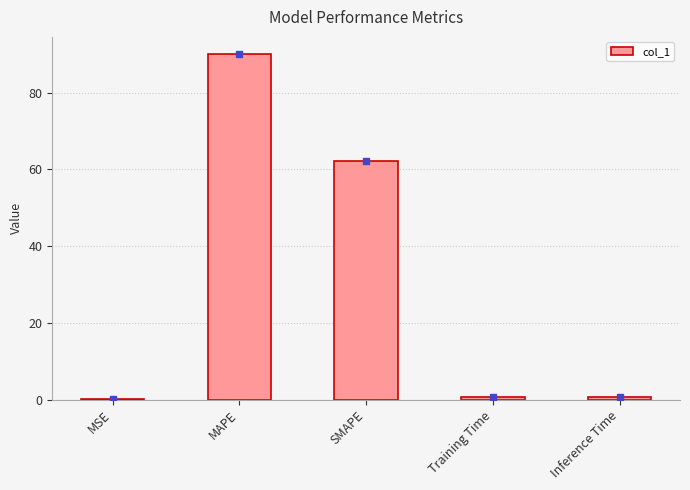

Are the bars horizontal?

No